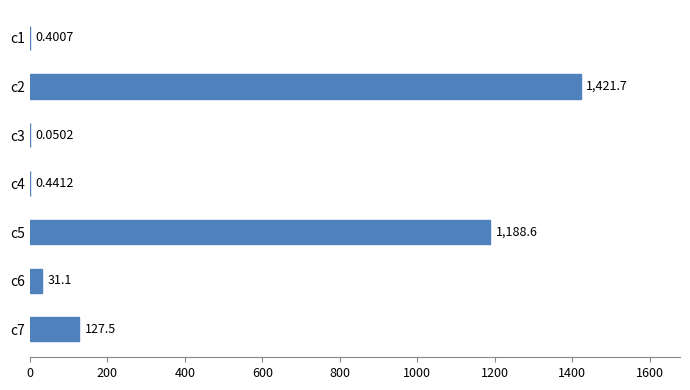

Between c5 and c1, which is larger?

c5